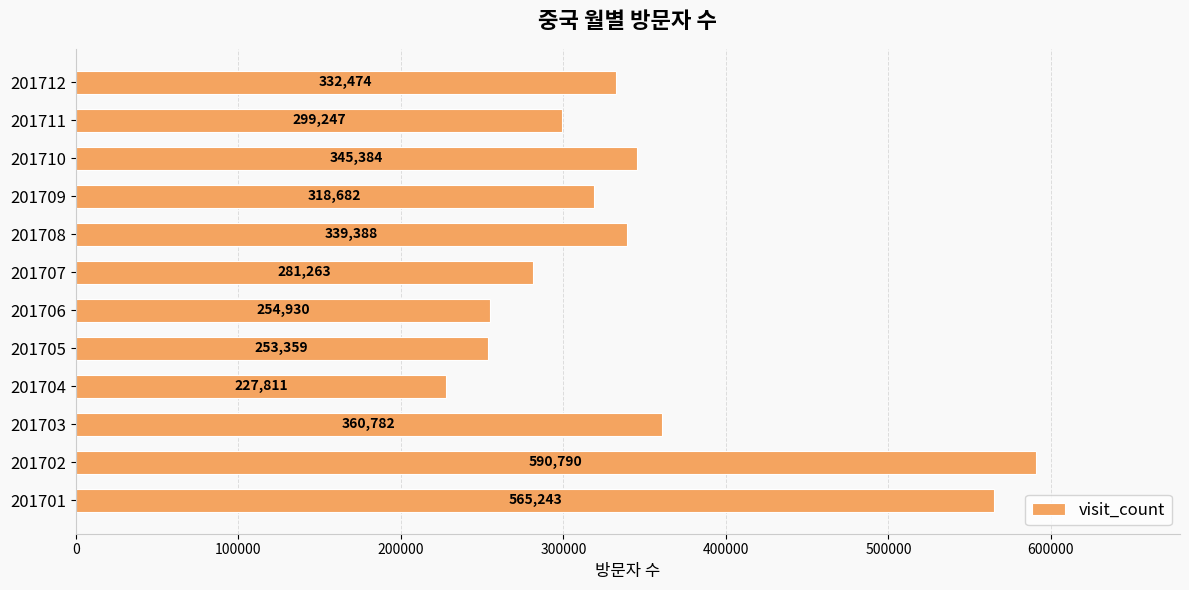

Is it true that the value at 201701 is 565243?

True